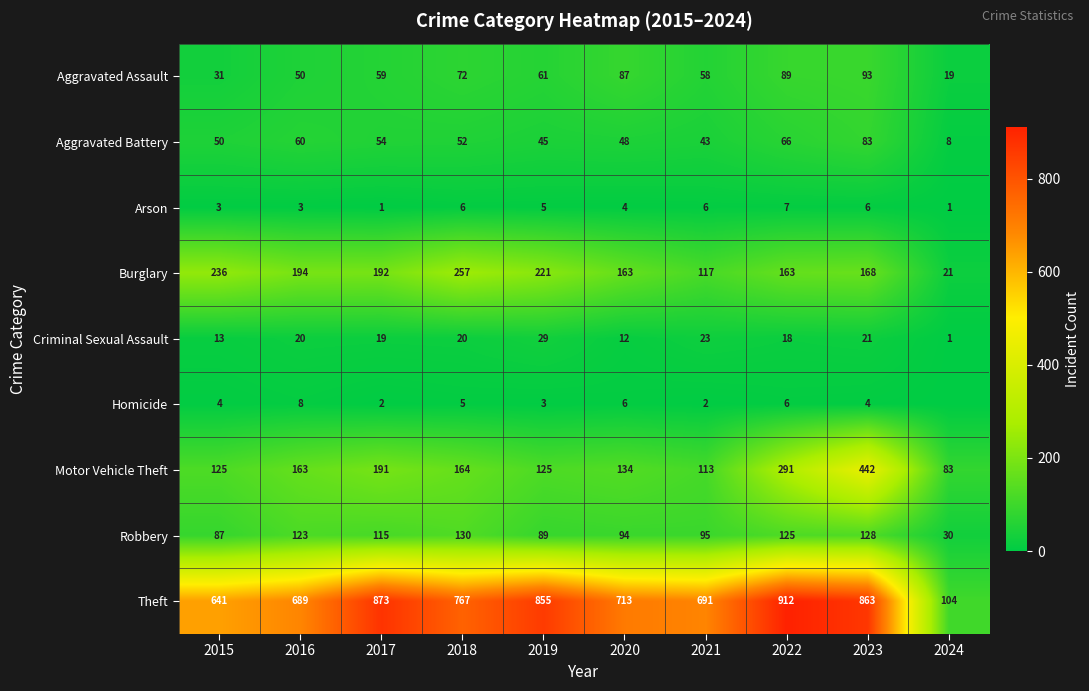

Rank the categories by Aggravated Battery value from highest to lowest.

2023, 2022, 2016, 2017, 2018, 2015, 2020, 2019, 2021, 2024